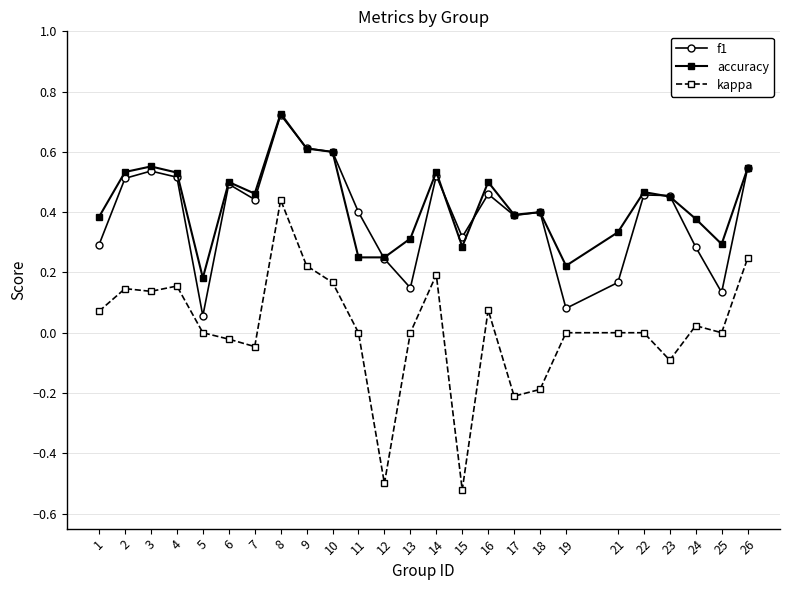

Is the value of f1 at 17 greater than the value of kappa at 24?

Yes